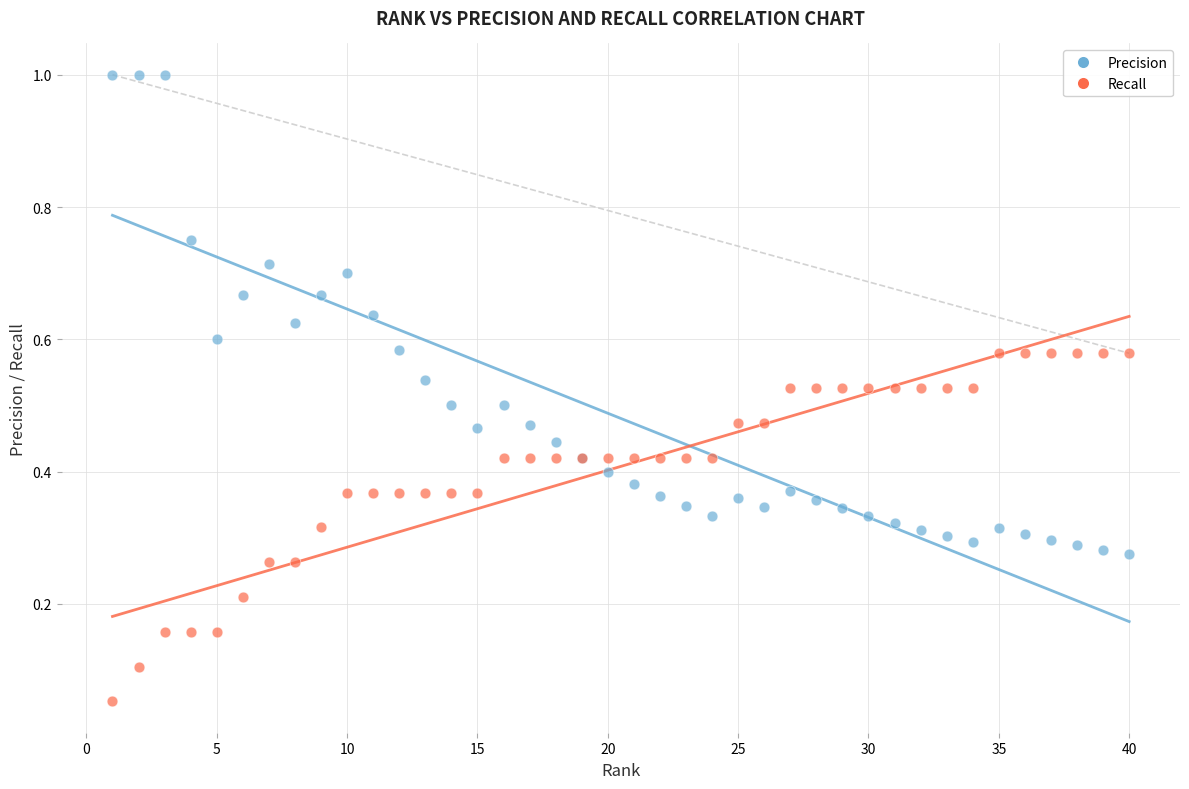

Which series contains the highest Y value?

Precision